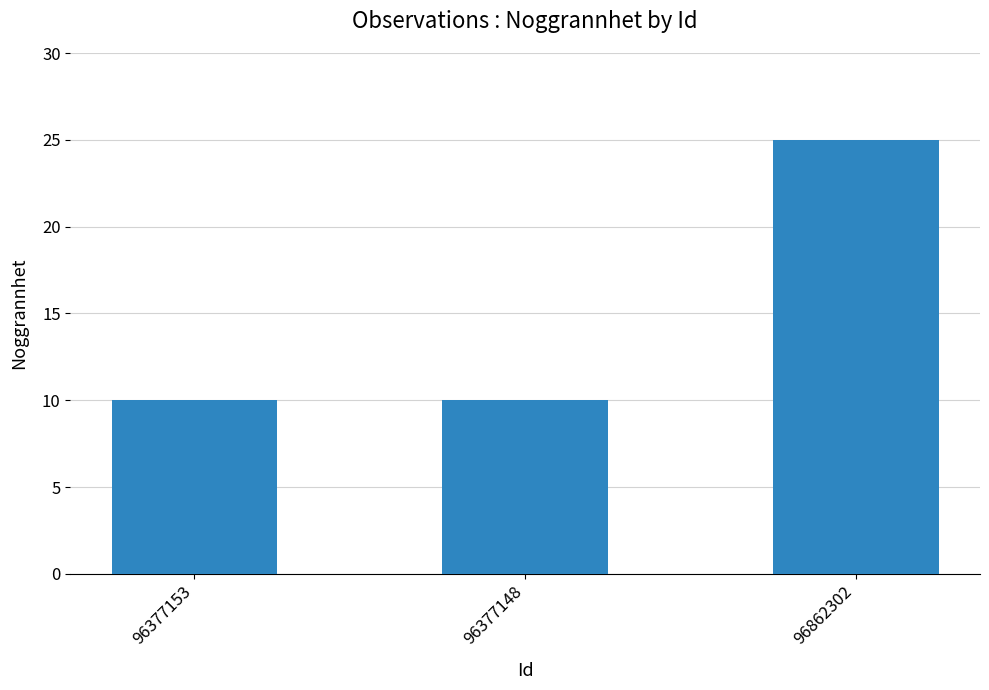

Between 96377148 and 96862302, which is larger?

96862302